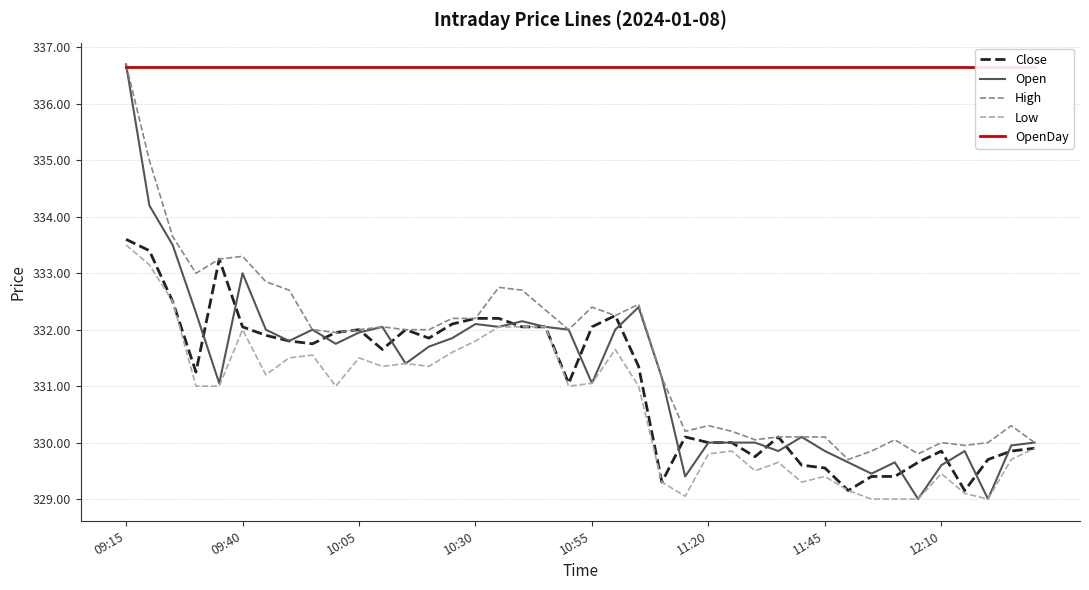

Count the number of categories in the chart.

40